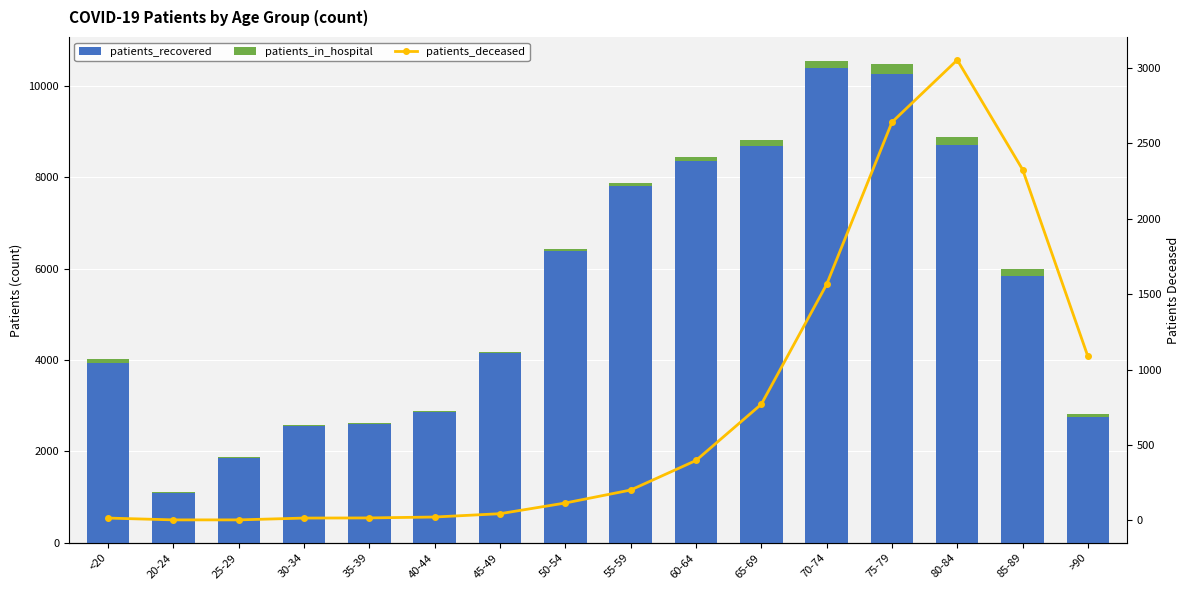

At which label is patients_deceased closest to 1528?

70-74